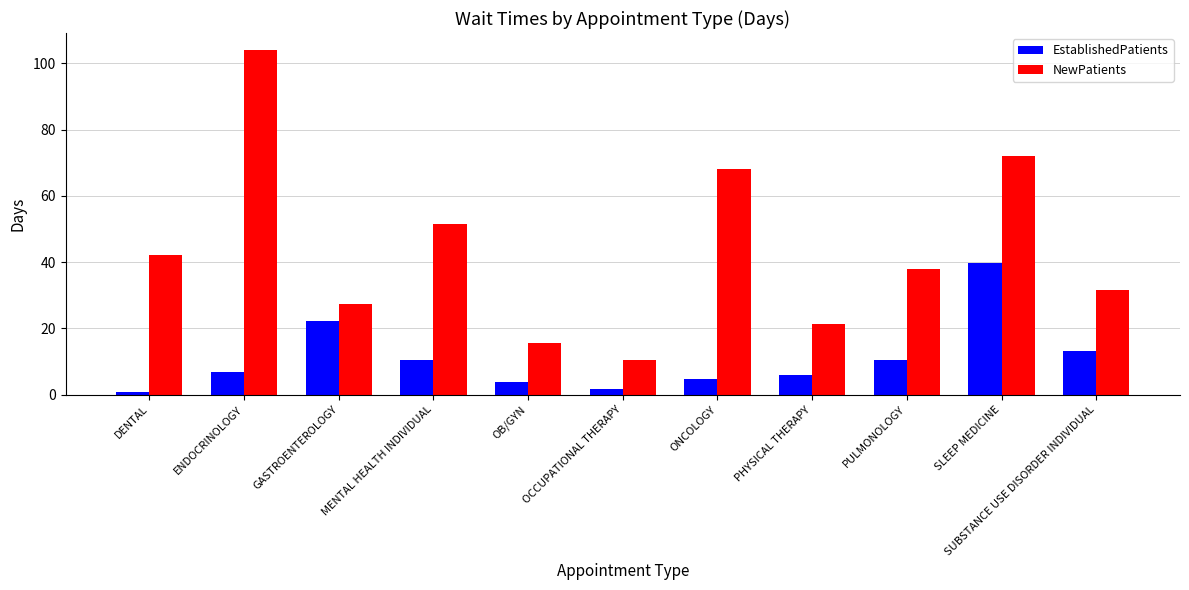

Which series has the largest total across all categories?

NewPatients